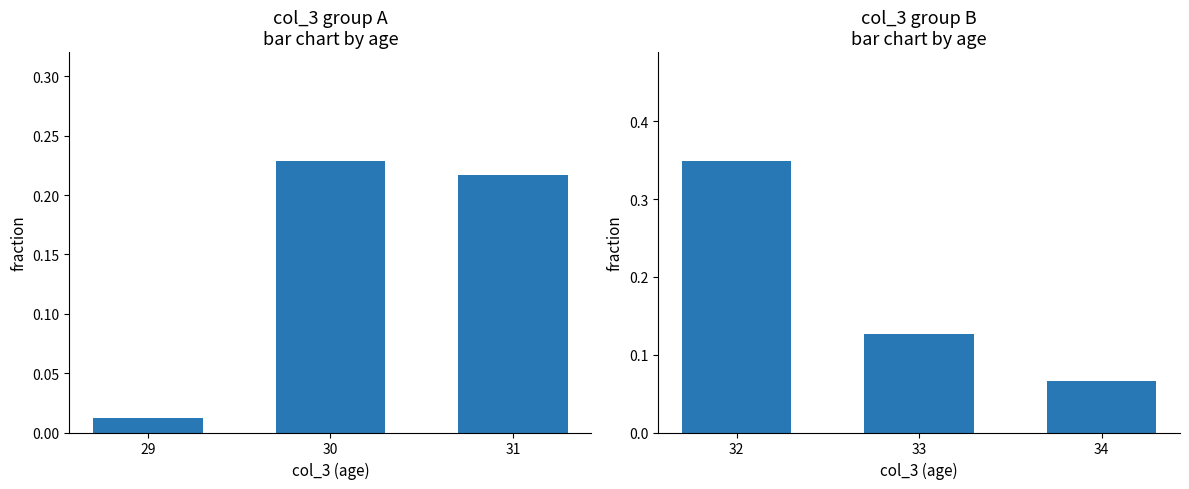

The chart shows a value of 0.2 at 33. True or false?

False